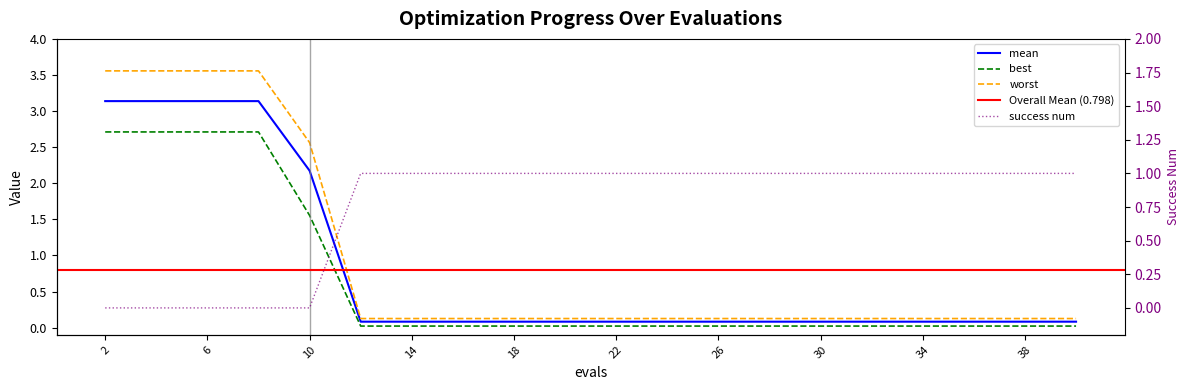

What is the total value across all series at 34?

1.2